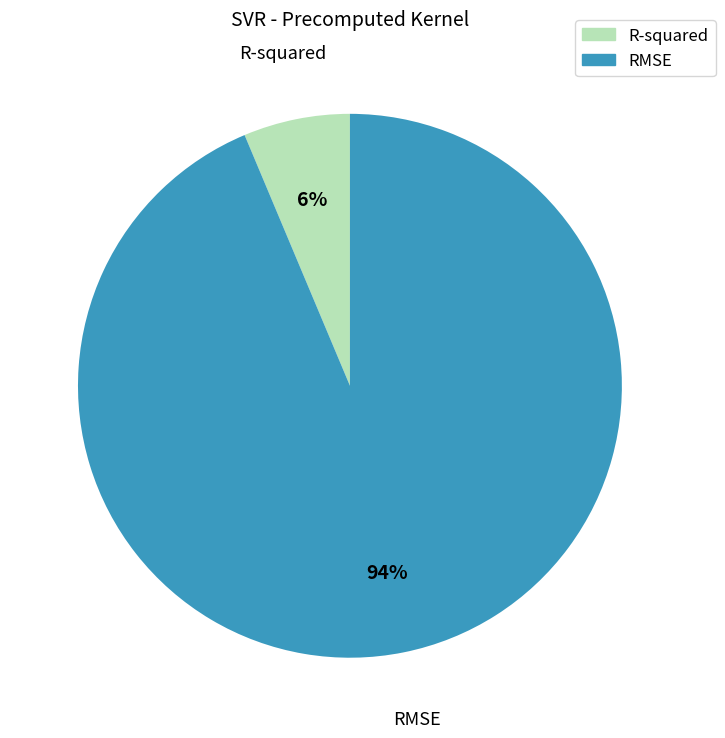

Is there any slice that represents more than half of the pie?

Yes